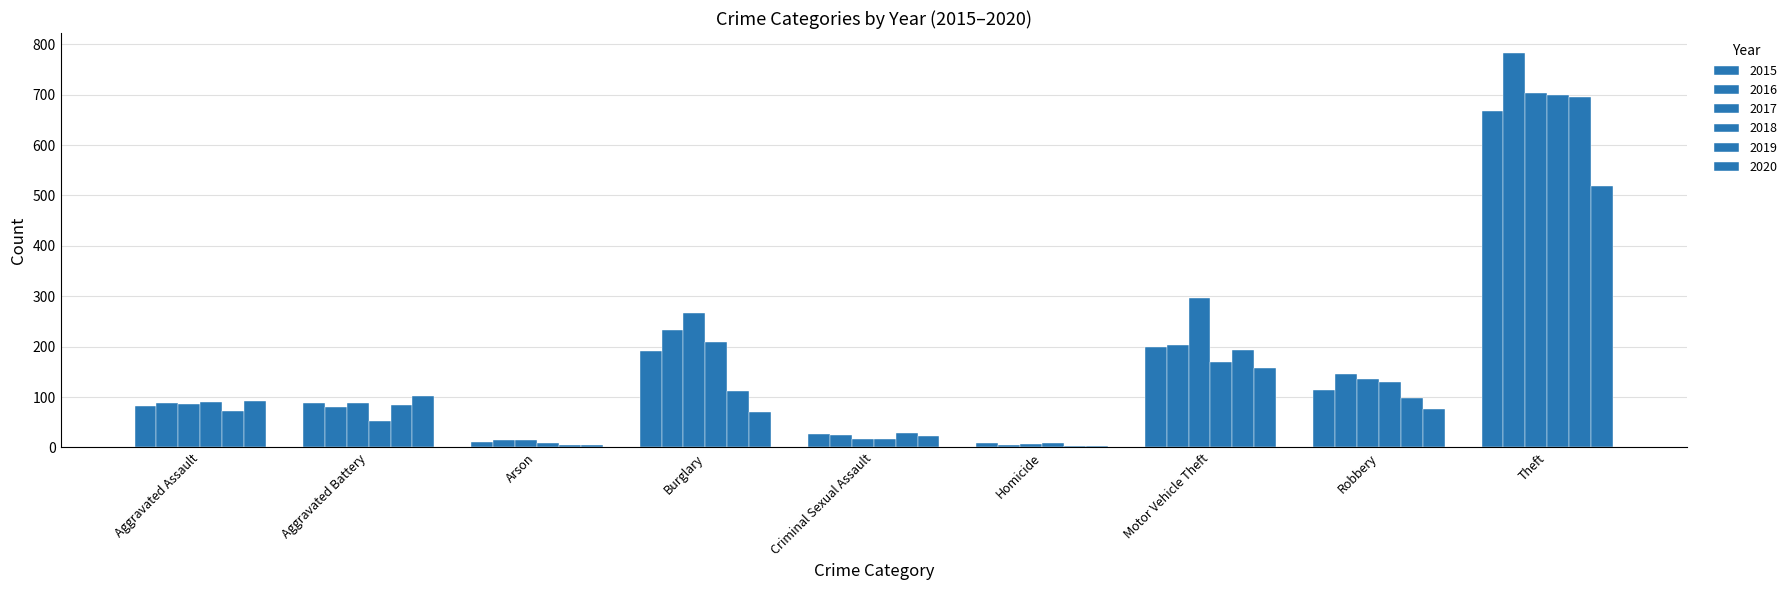

How many data points does each series have?

9